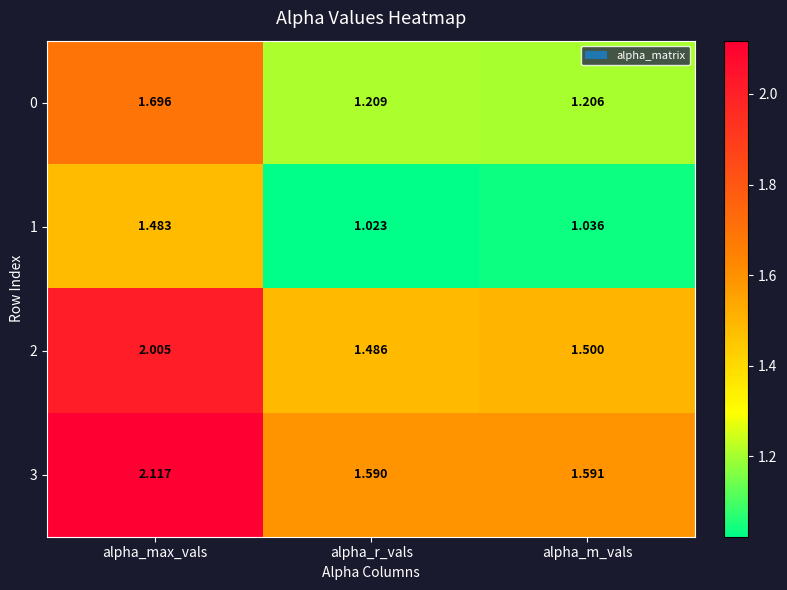

Is the value of 3 at alpha_m_vals greater than the value of 1 at alpha_max_vals?

Yes